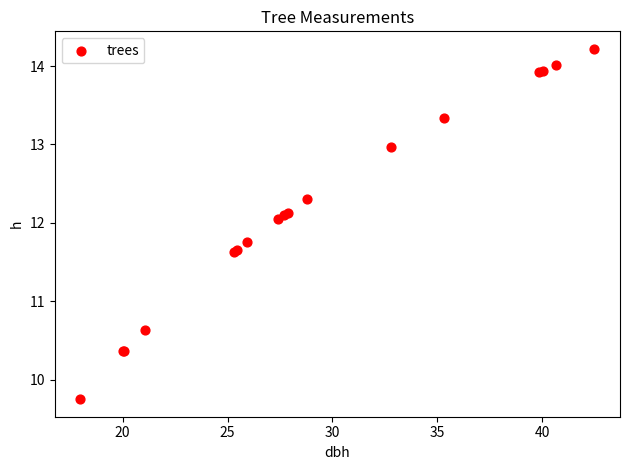

What Y value in the scatter plot is closest to 11?

10.6